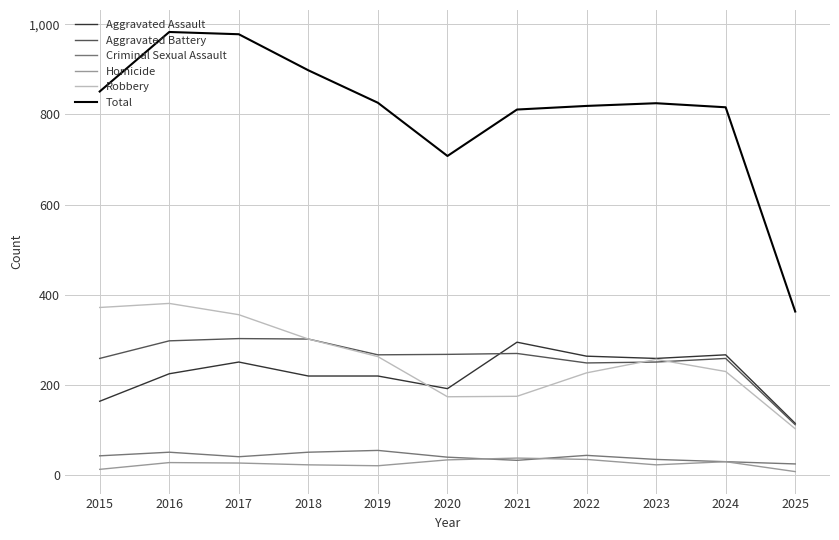

At which label is Total closest to 673?

2020